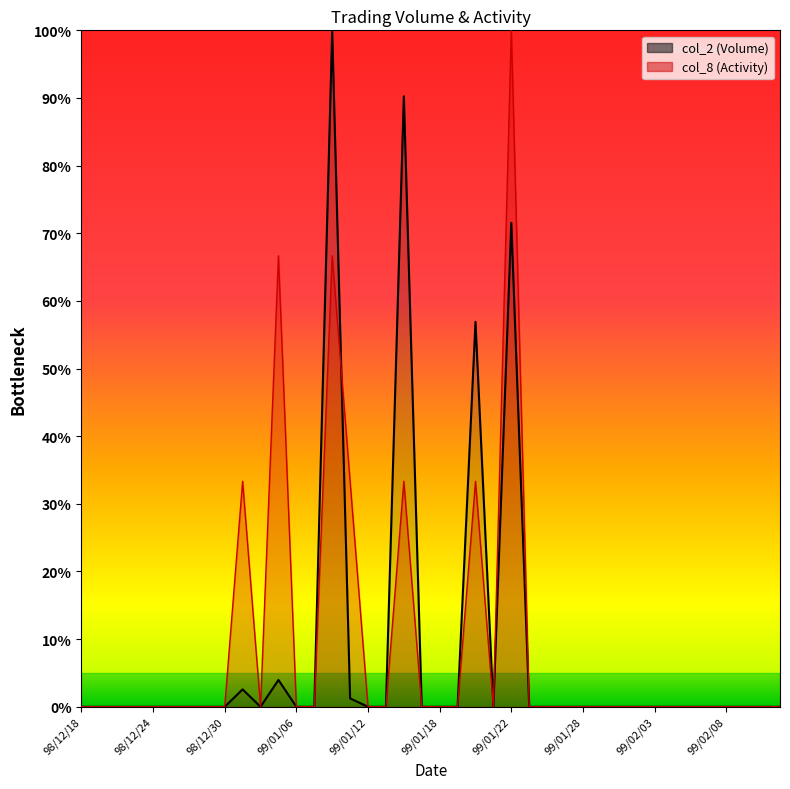

Which series has the largest range (max minus min)?

col_2